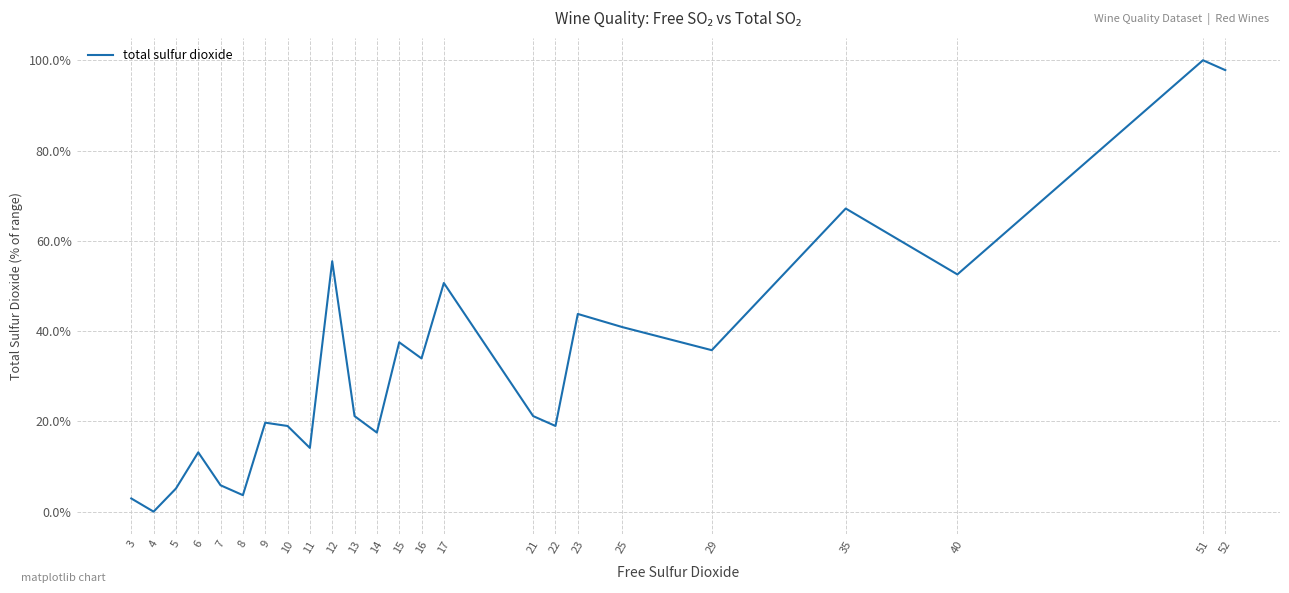

What is the difference between the maximum and minimum values?

100.0